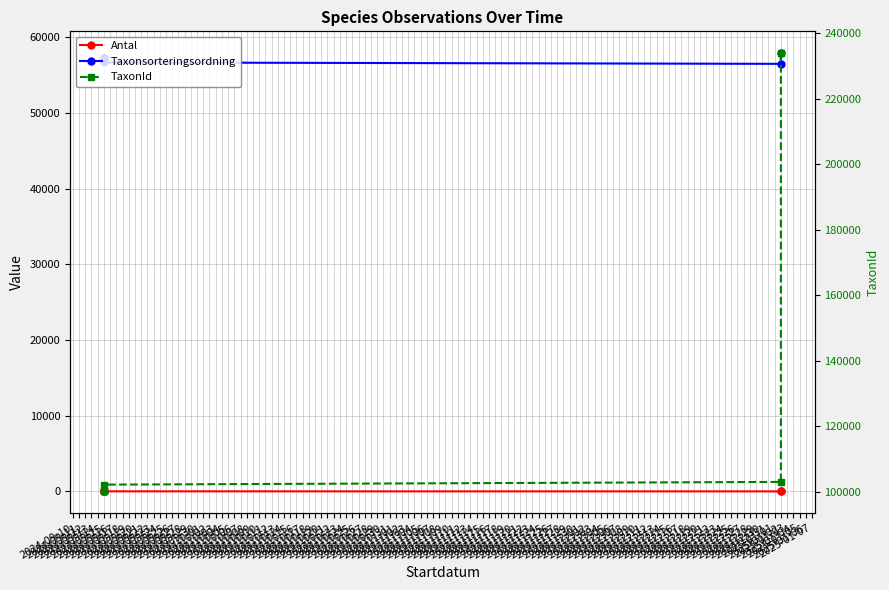

Which category has the highest value in the Antal series?

2024-09-12